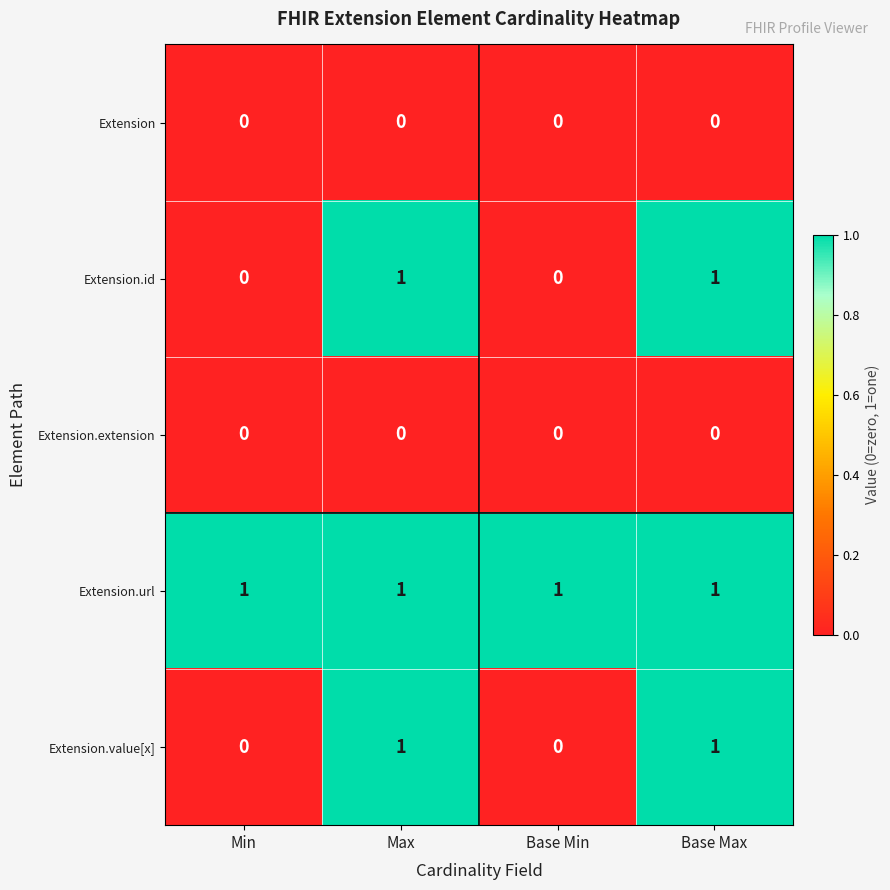

How many categories are shown in the chart?

4